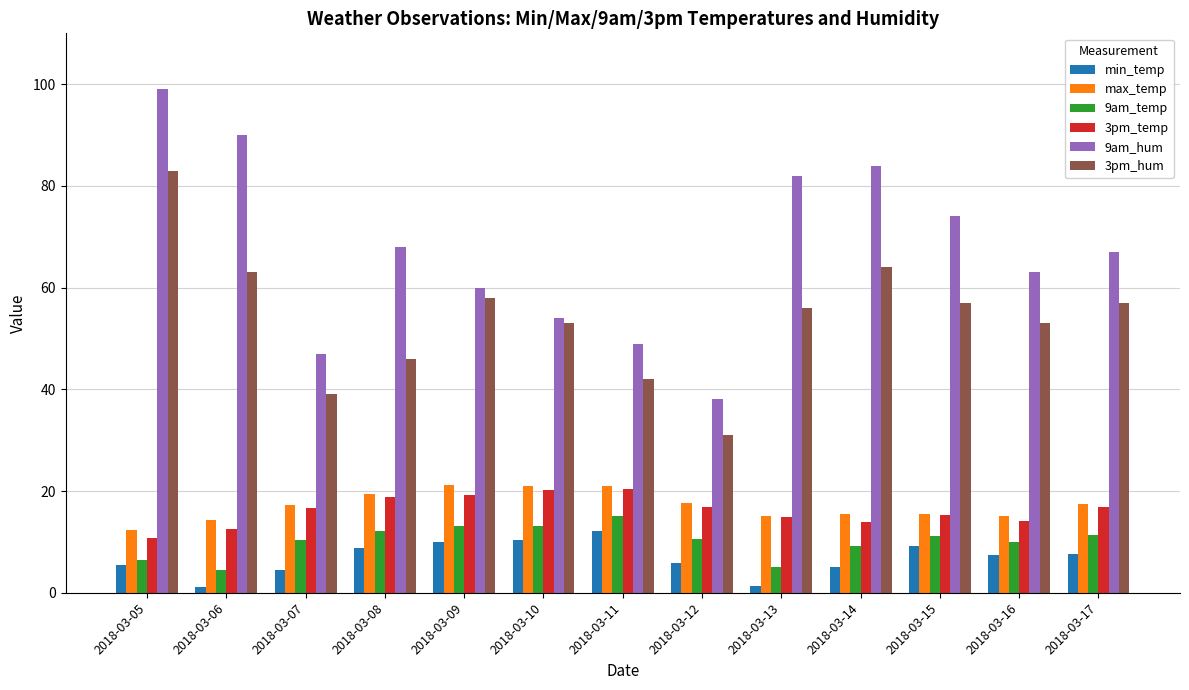

How many data points in min_temp are above 7?

7